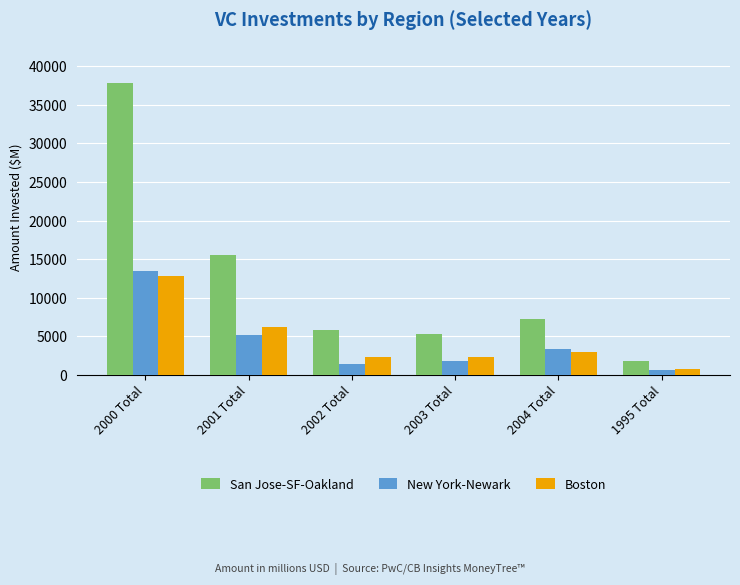

How many values in the San Jose-SF-Oakland series exceed 7207?

3